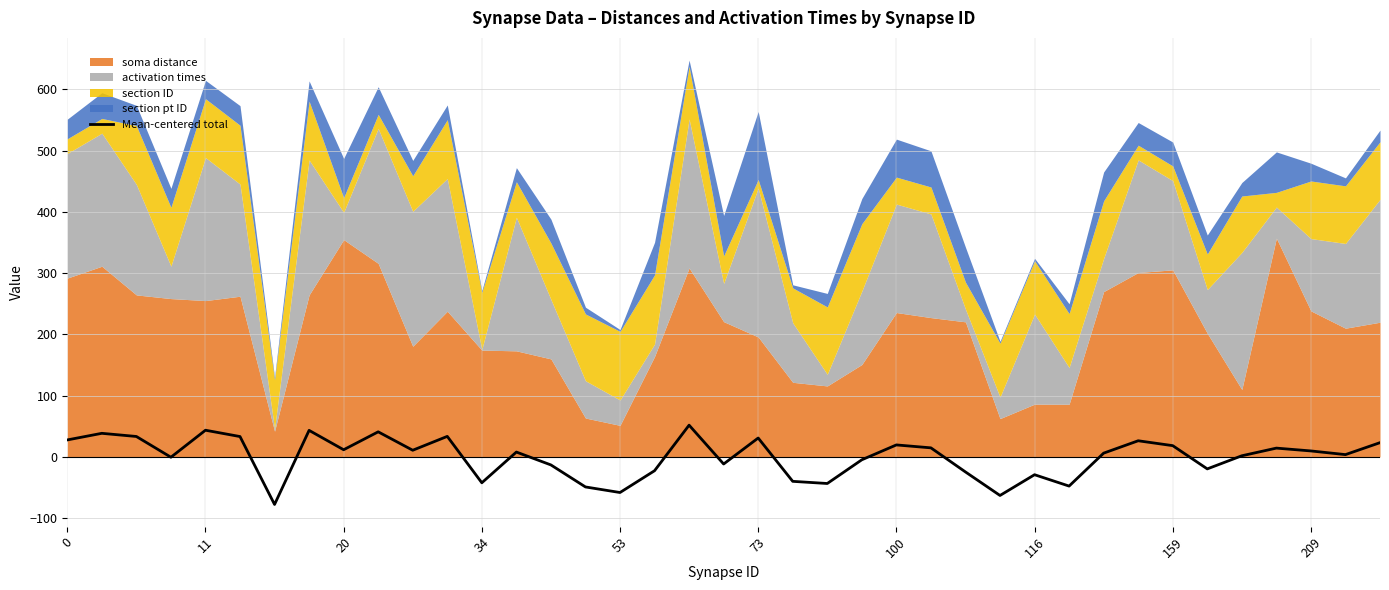

The Mean-centered total series shows -18.3 at 53. True or false?

False